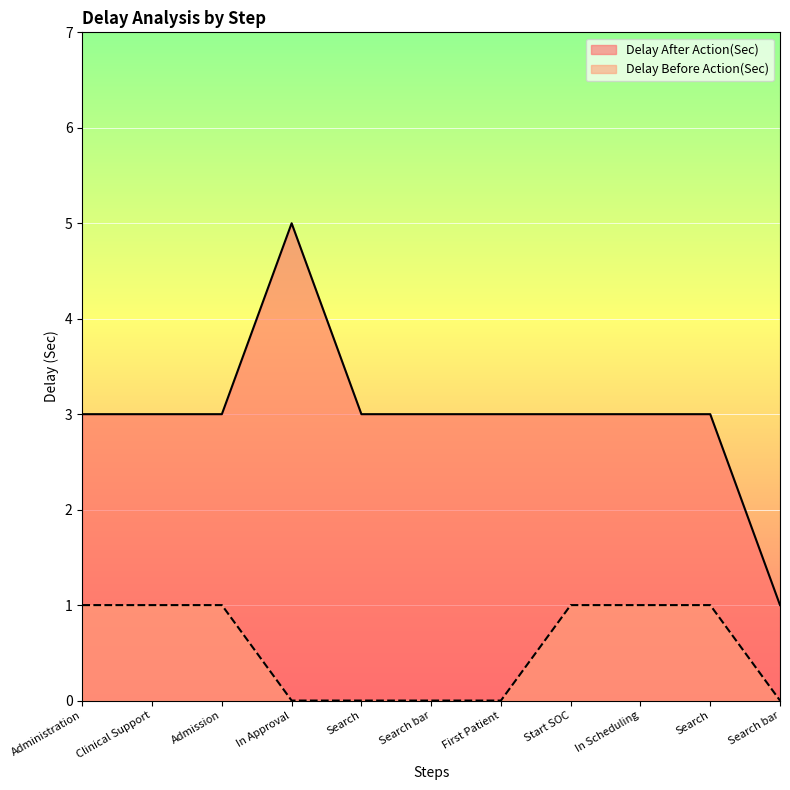

True or false: Delay After Action(Sec) and Delay Before Action(Sec) intersect in this chart.

False